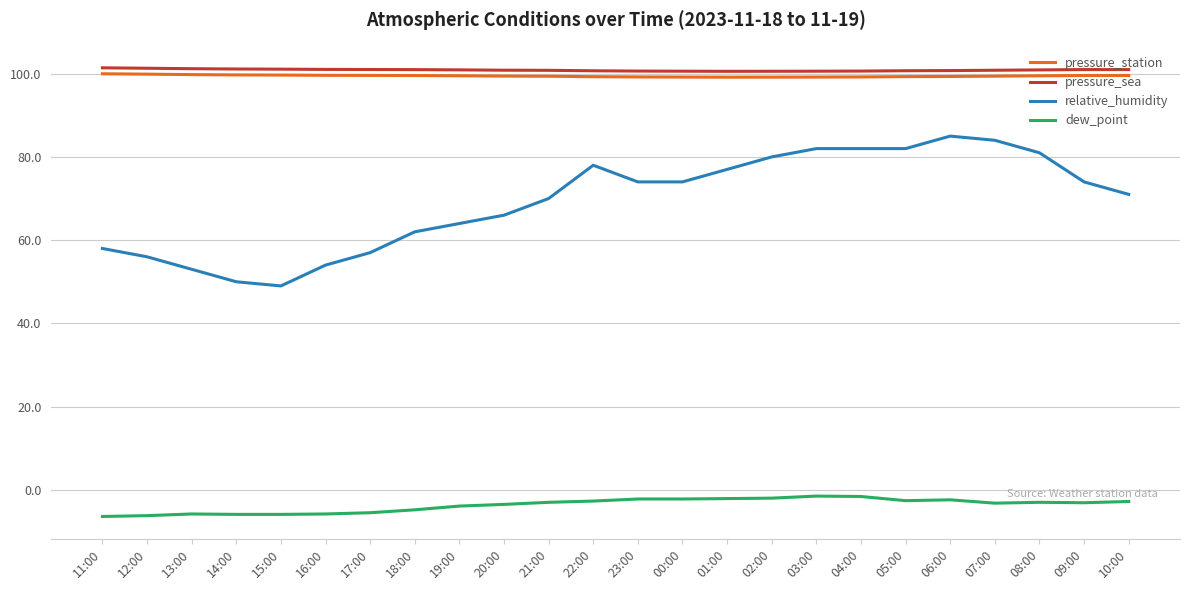

What is the smallest value displayed?

-6.4